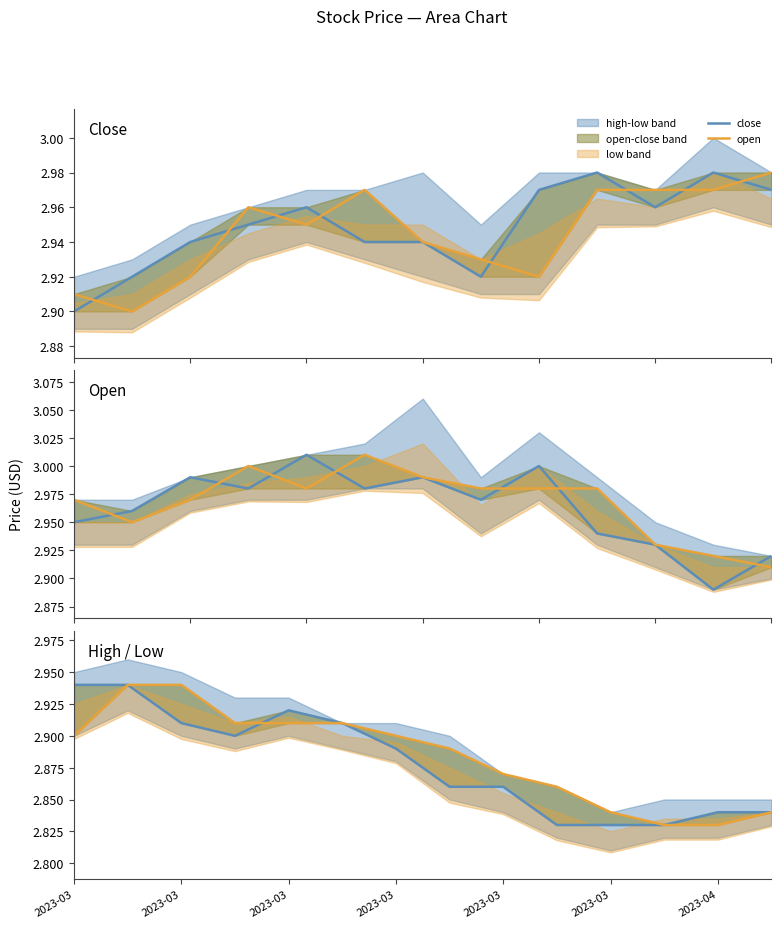

At which label does open reach its peak?

2023-03